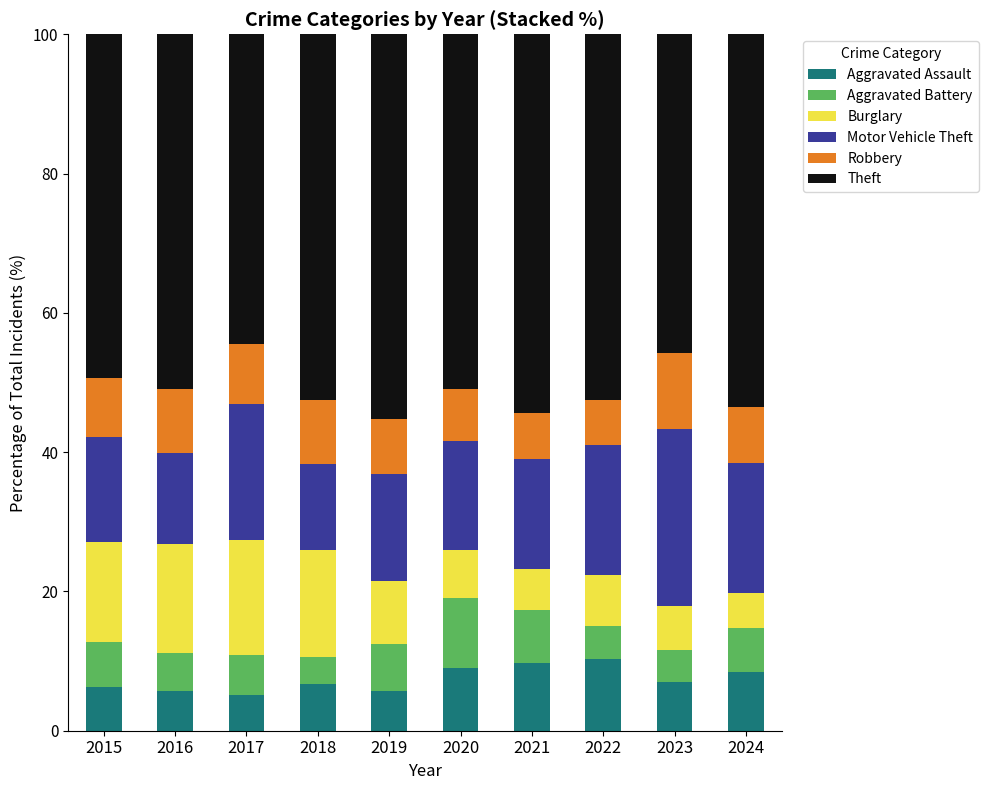

What is the average value of the Aggravated Assault series?

7.4